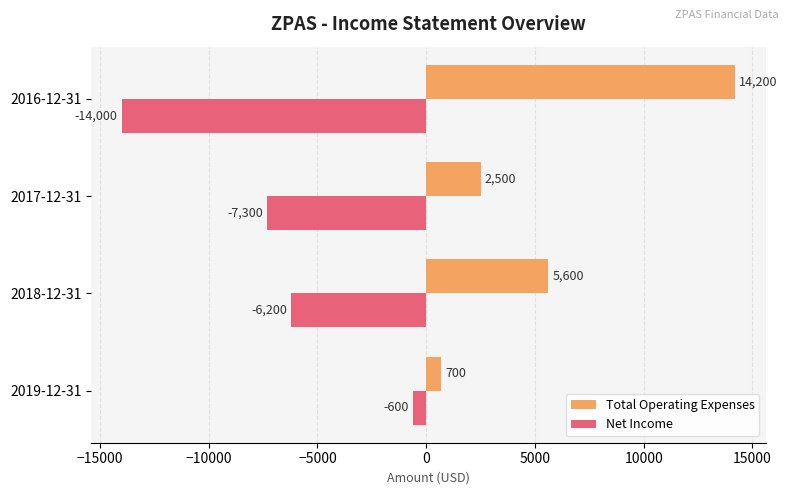

Which series changed the most between 2019-12-31 and 2018-12-31?

Net Income